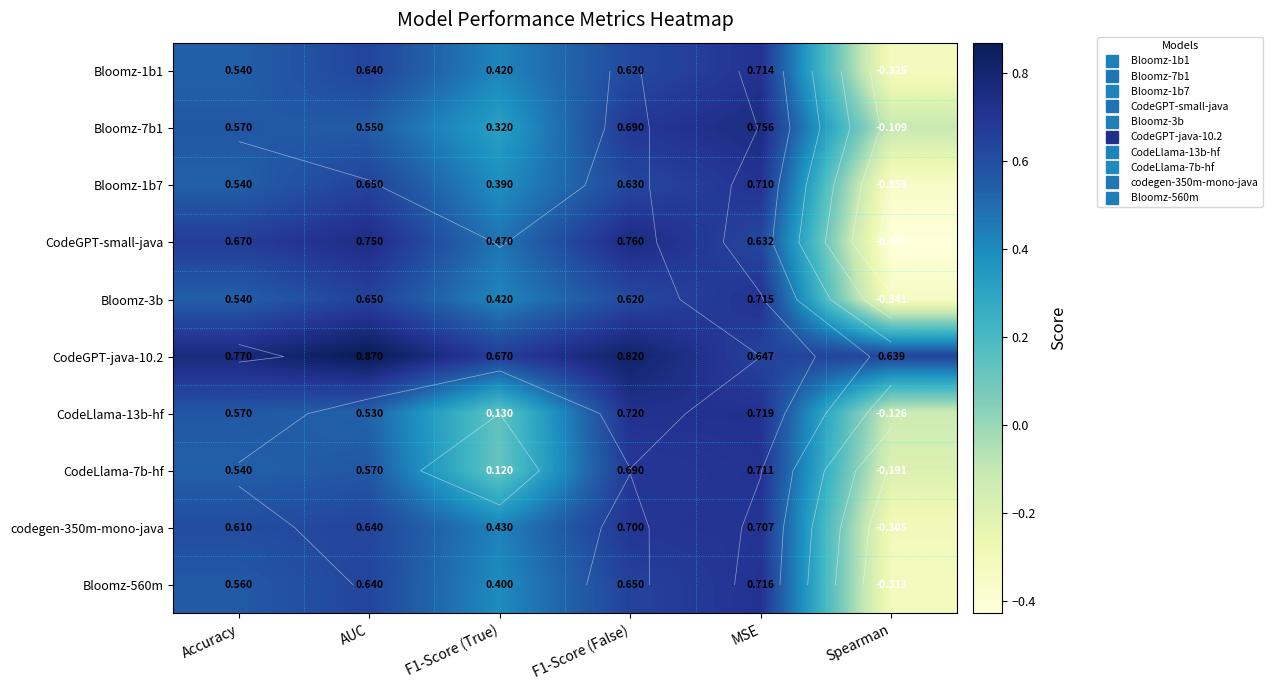

How many Bloomz-560m values are between 0 and 1?

5